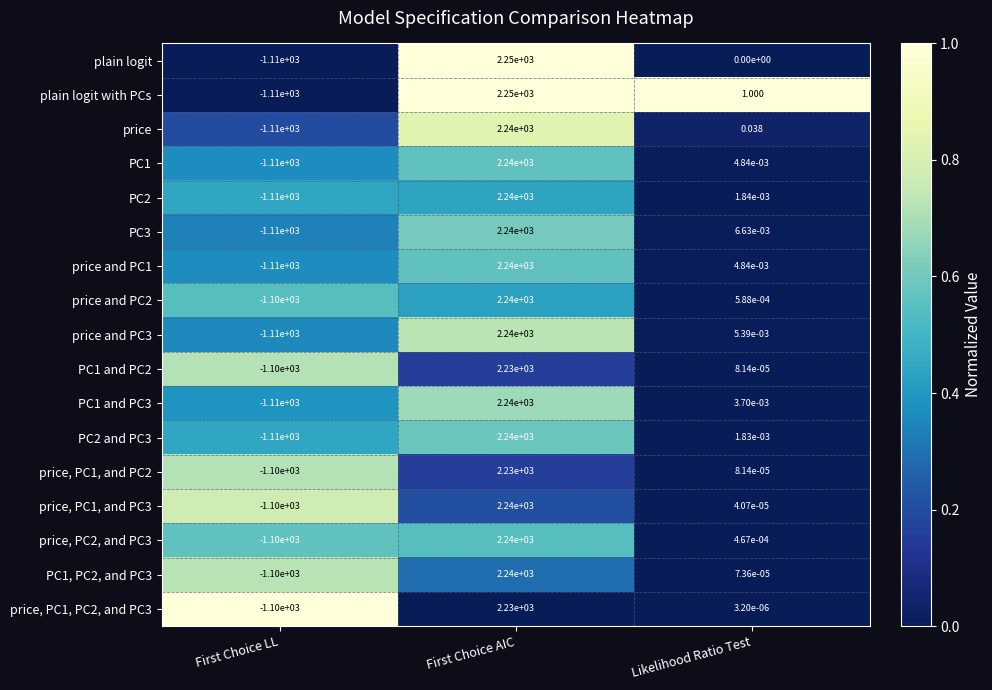

List the labels in order of PC1 and PC3 value, smallest first.

First Choice LL, Likelihood Ratio Test, First Choice AIC